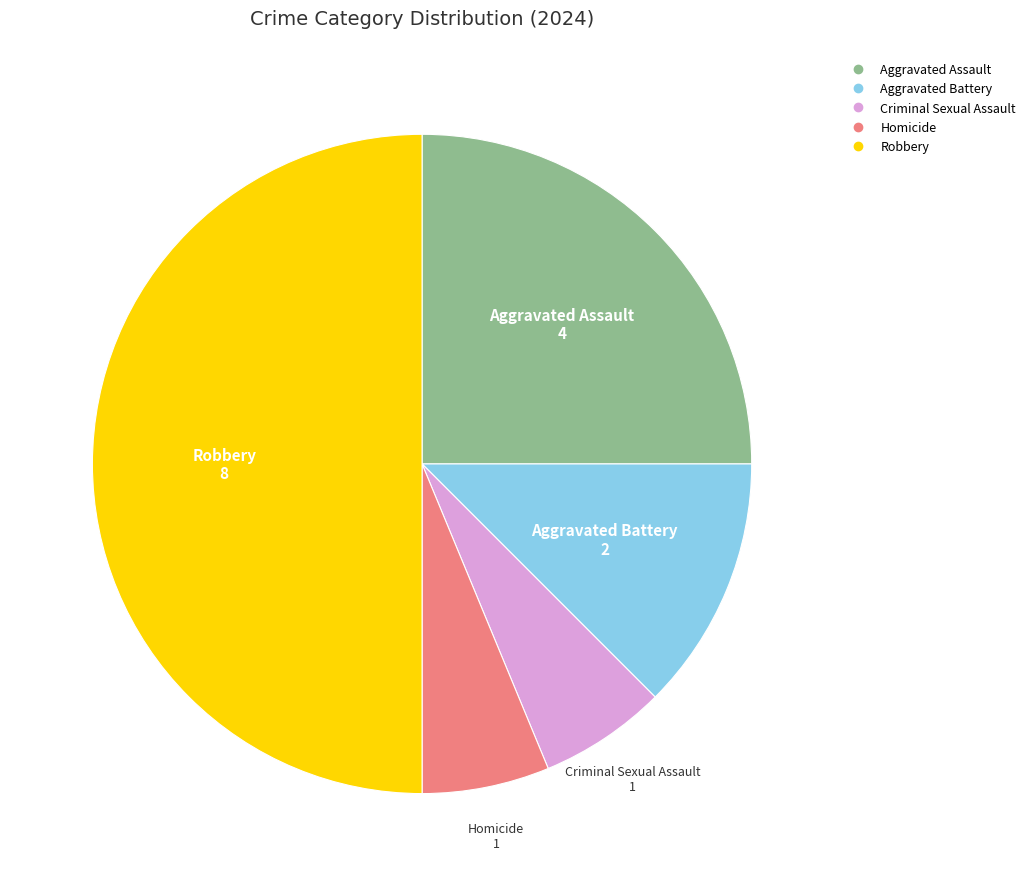

Is it true that Homicide is 11% of the pie?

False